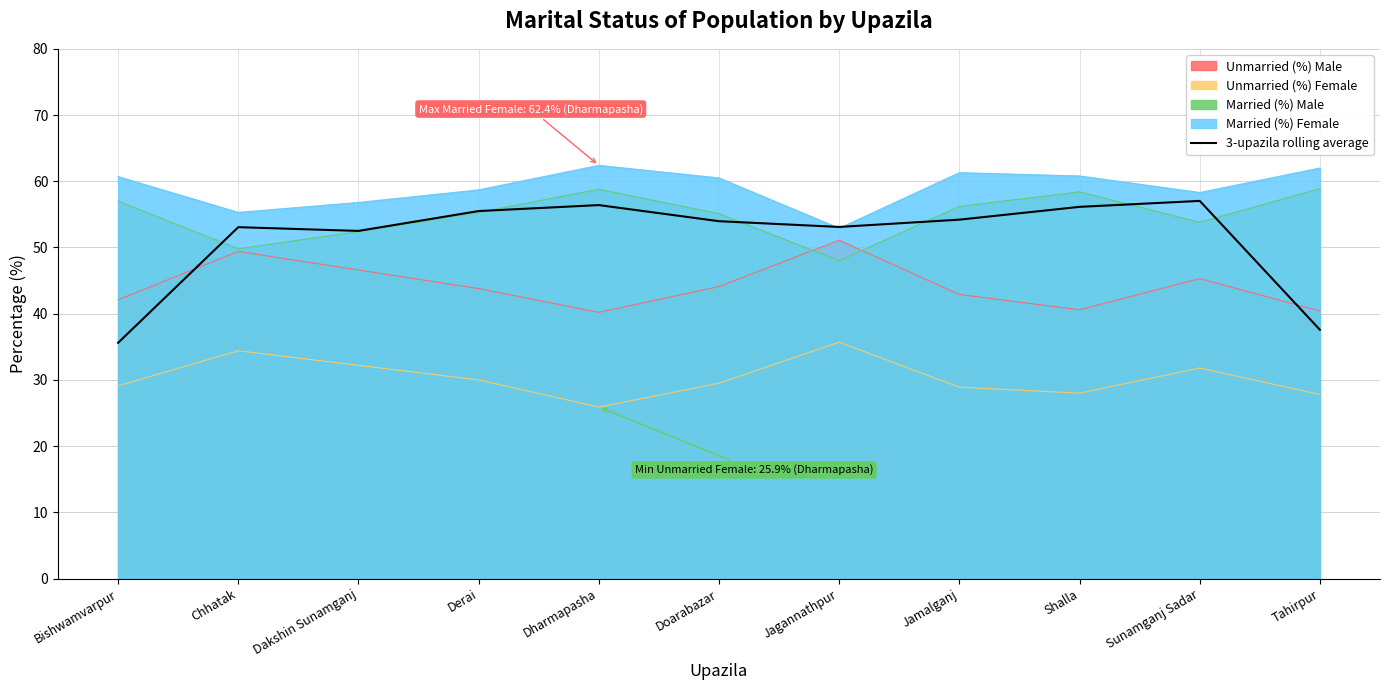

Reading right to left, transcribe all the data shown in this chart.

37.6	57.0	56.1	54.2	53.1	54.0	56.4	55.5	52.5	53.1	35.6